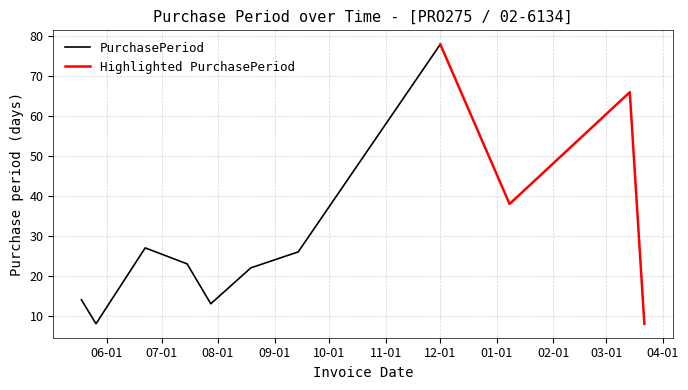

What is the label of the 8th point from the right?

2015-07-15